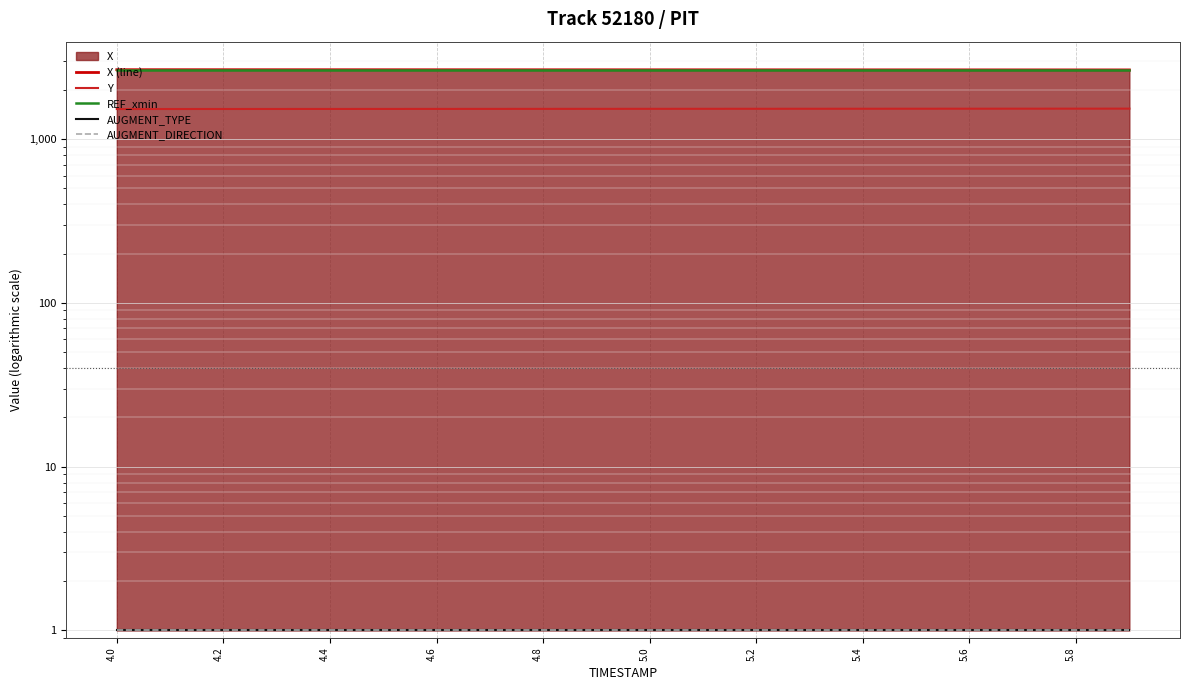

What is the spread (max minus min) of values at 4.6?

2652.2